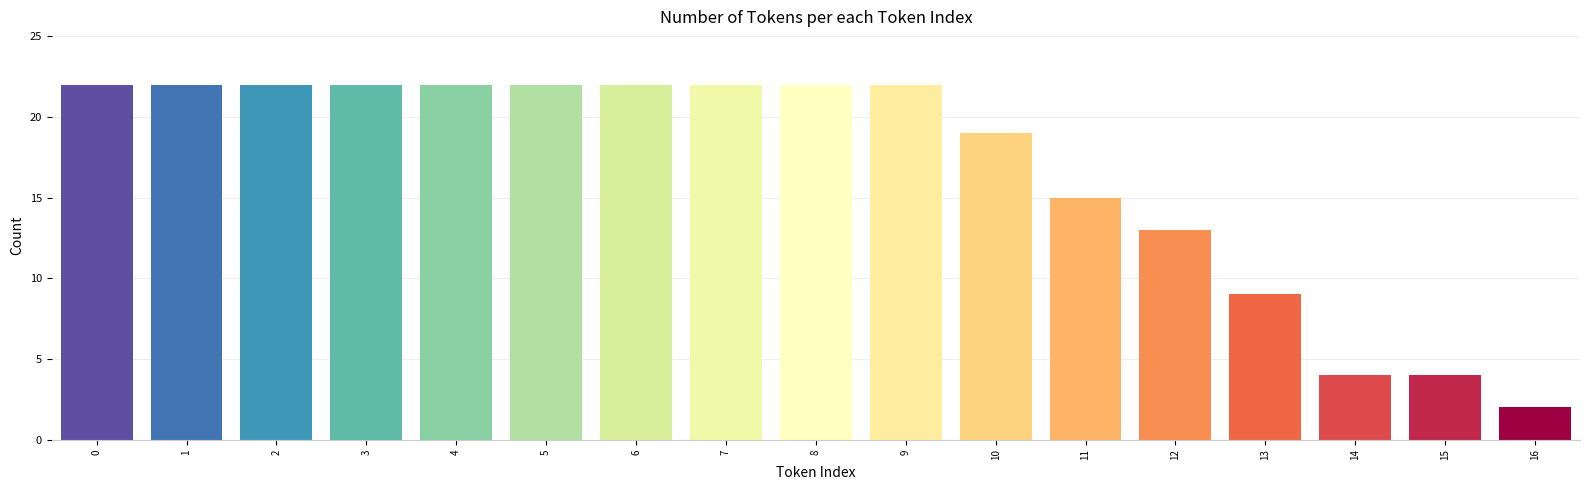

Reading left to right, extract all data points from this chart.

22	22	22	22	22	22	22	22	22	22	19	15	13	9	4	4	2